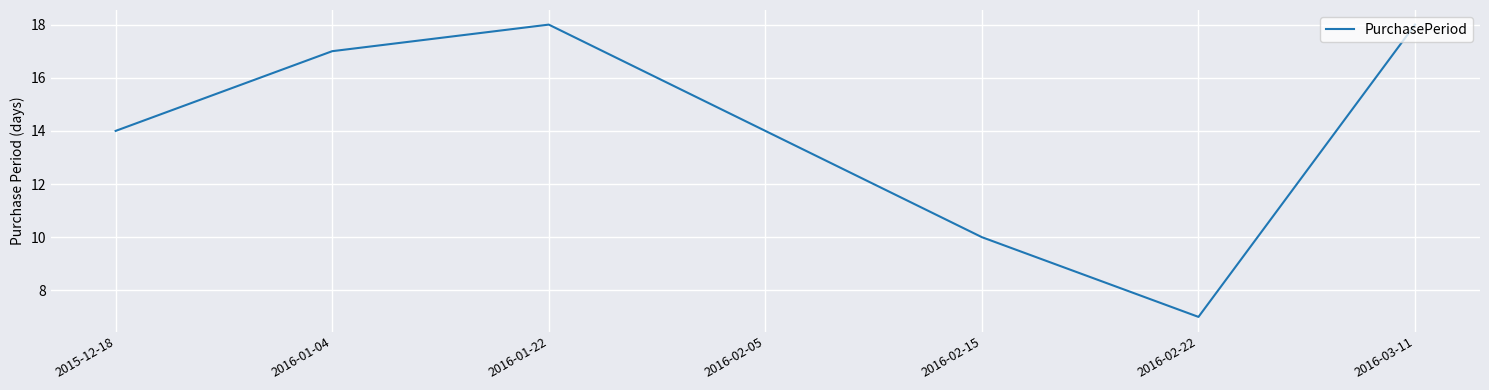

What is the change in value from 2016-02-15 to 2016-02-22?

-3